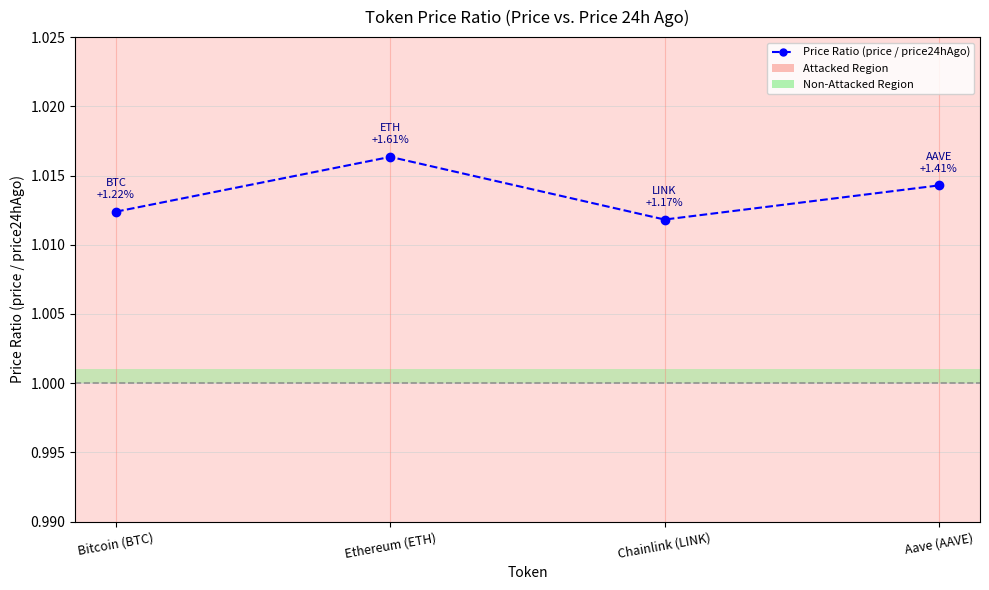

Is it true that the value at Aave (AAVE) is 1.5?

False